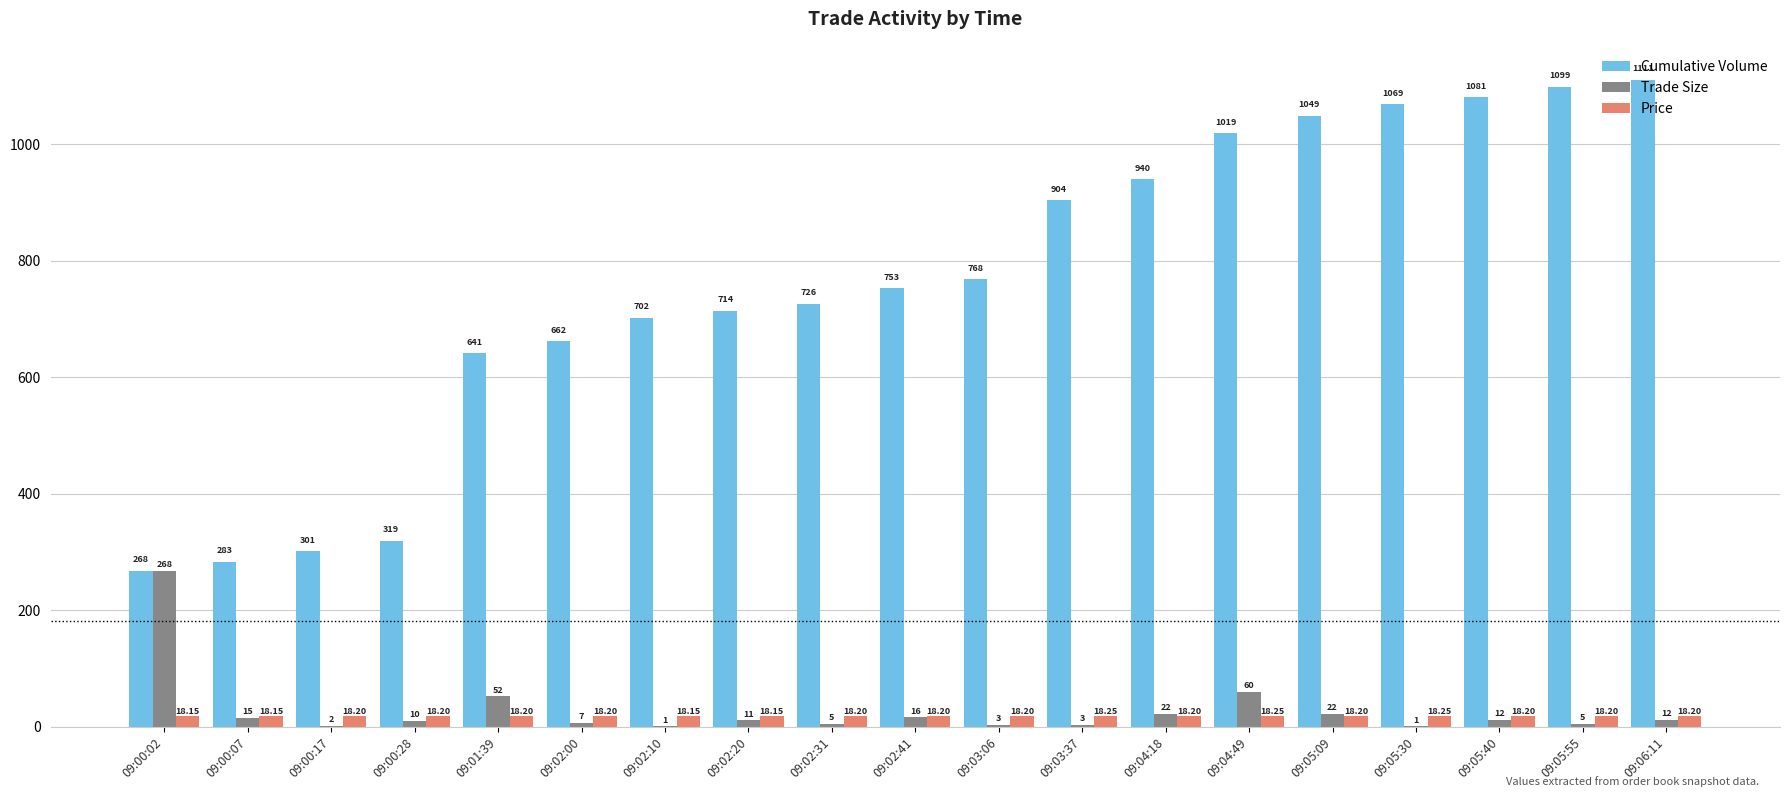

Which series changed the most between 09:02:41 and 09:05:55?

Cumulative Volume